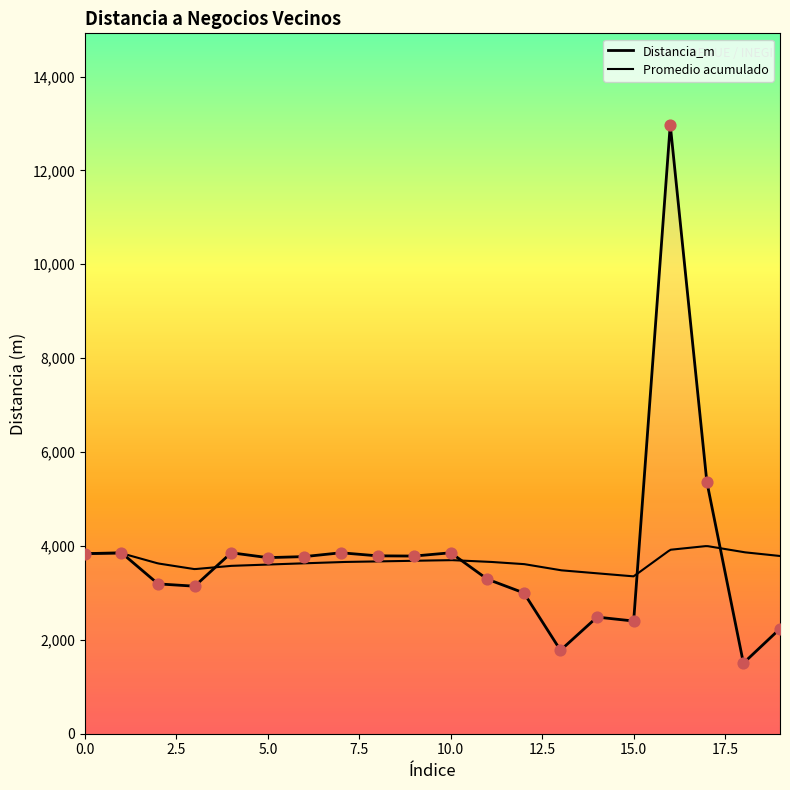

Which has a higher value, 14 or 3?

3